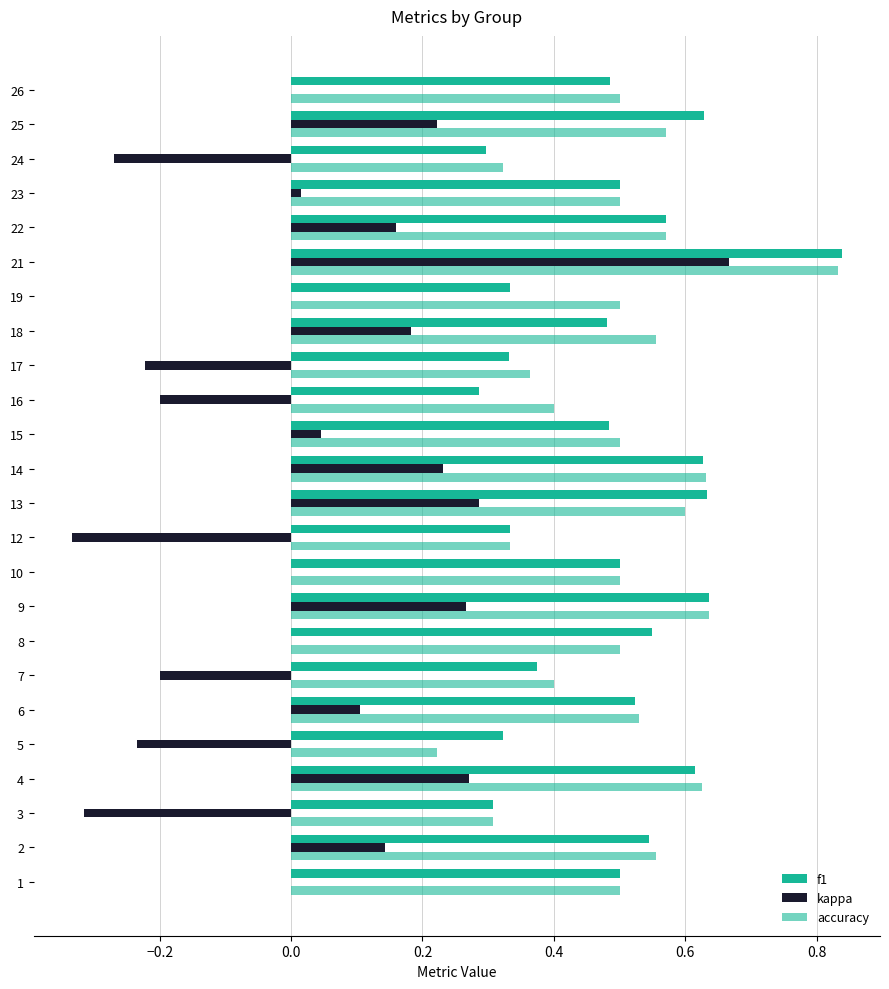

What is the value of the f1 bar at the 5th from the left?

0.3